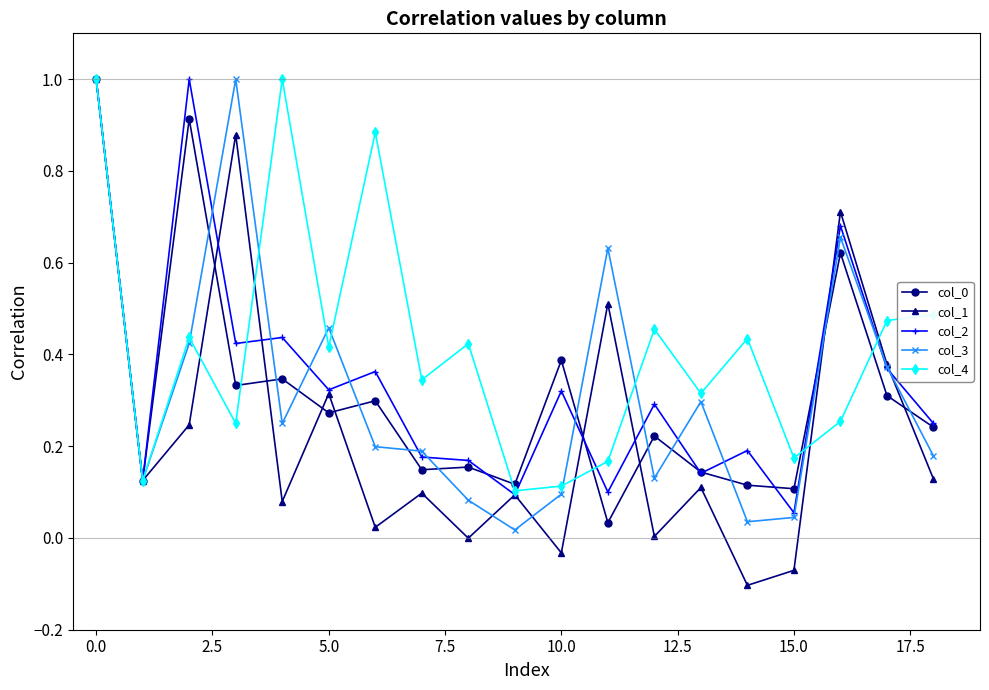

How many series are shown in this chart?

5